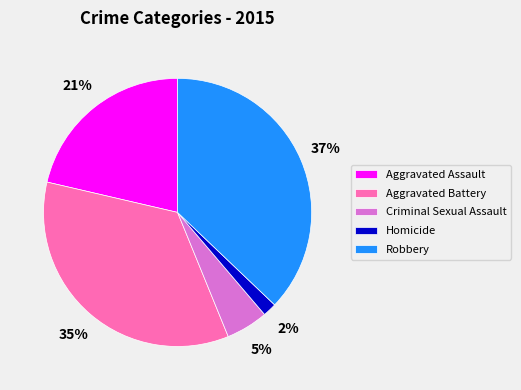

Which has a higher value, Aggravated Assault or Criminal Sexual Assault?

Aggravated Assault